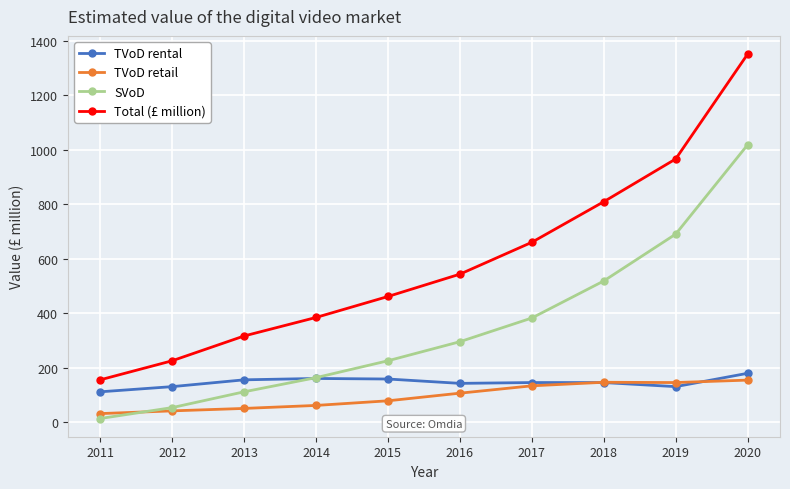

At which category is the sum across all series the highest?

2020